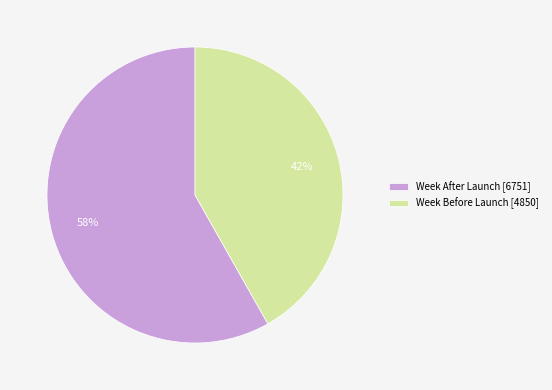

How many segments does this pie chart have?

2